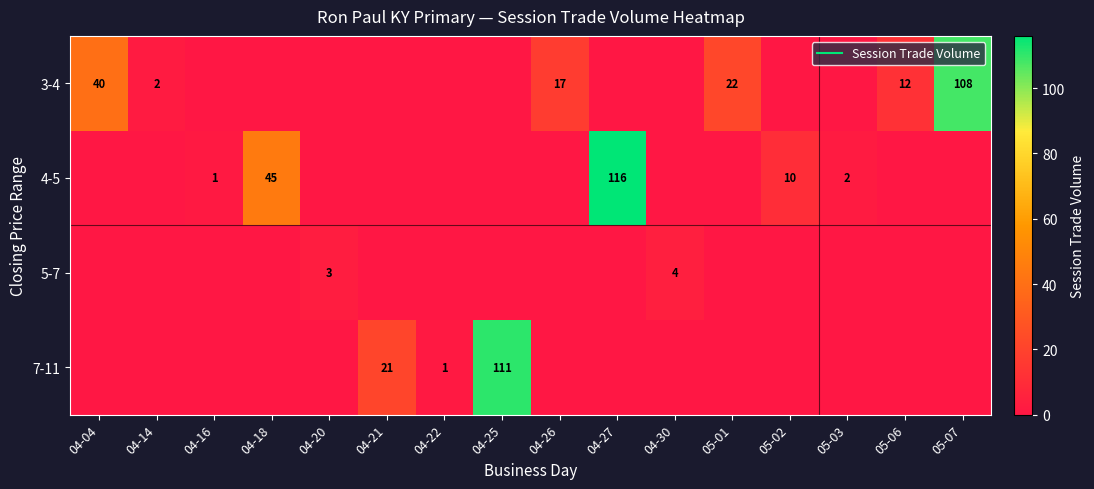

The 5-7 series shows 0 at 04-16. True or false?

True